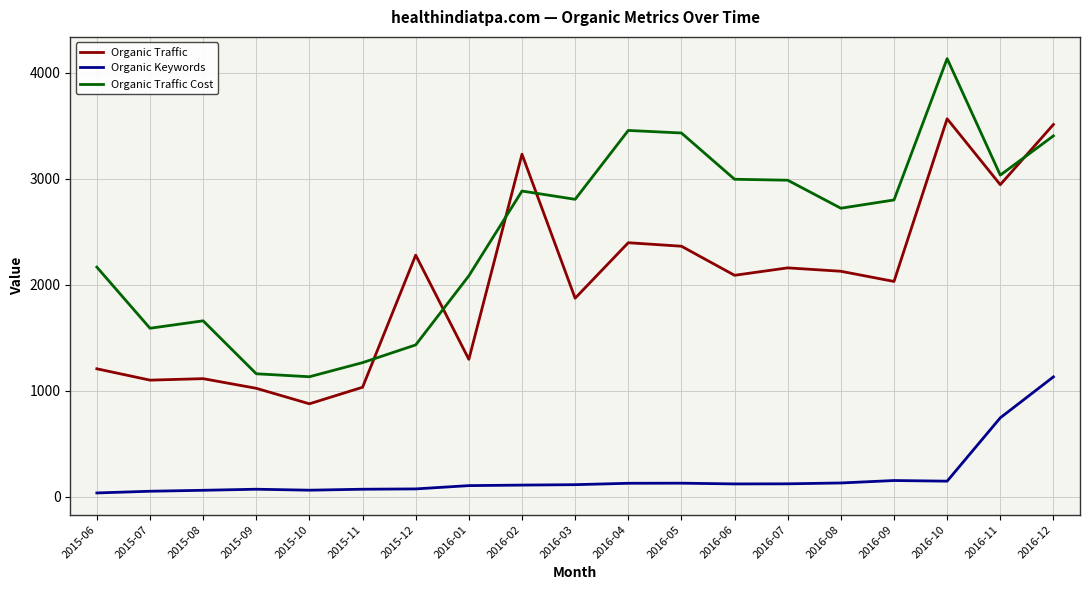

What is the maximum value for Organic Keywords?

1132